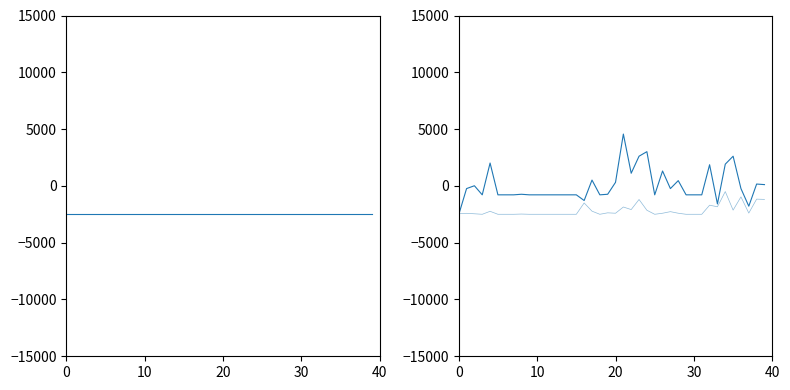

Is this an area chart (filled region under the line)?

No